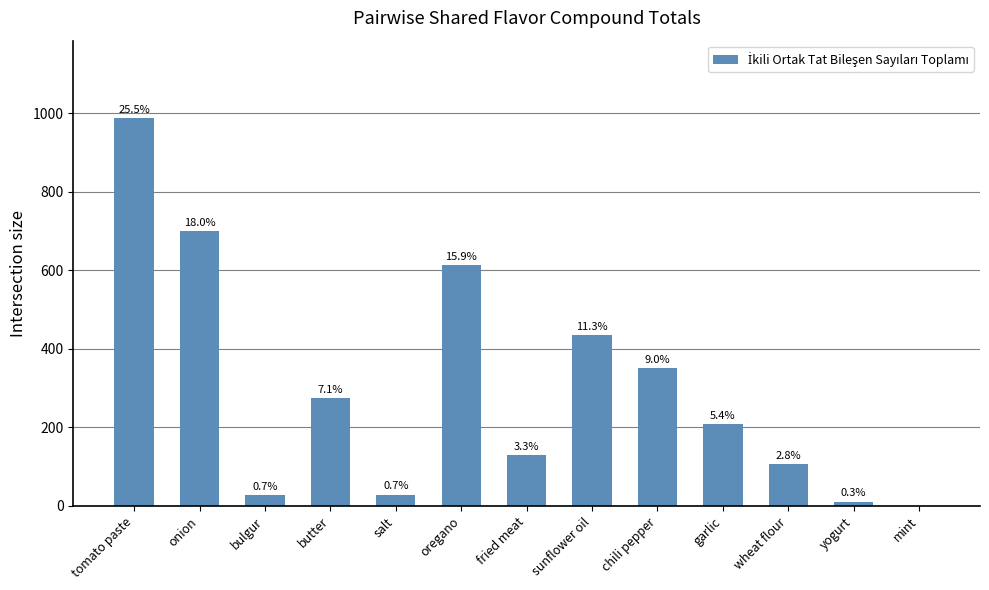

What is the average value?

298